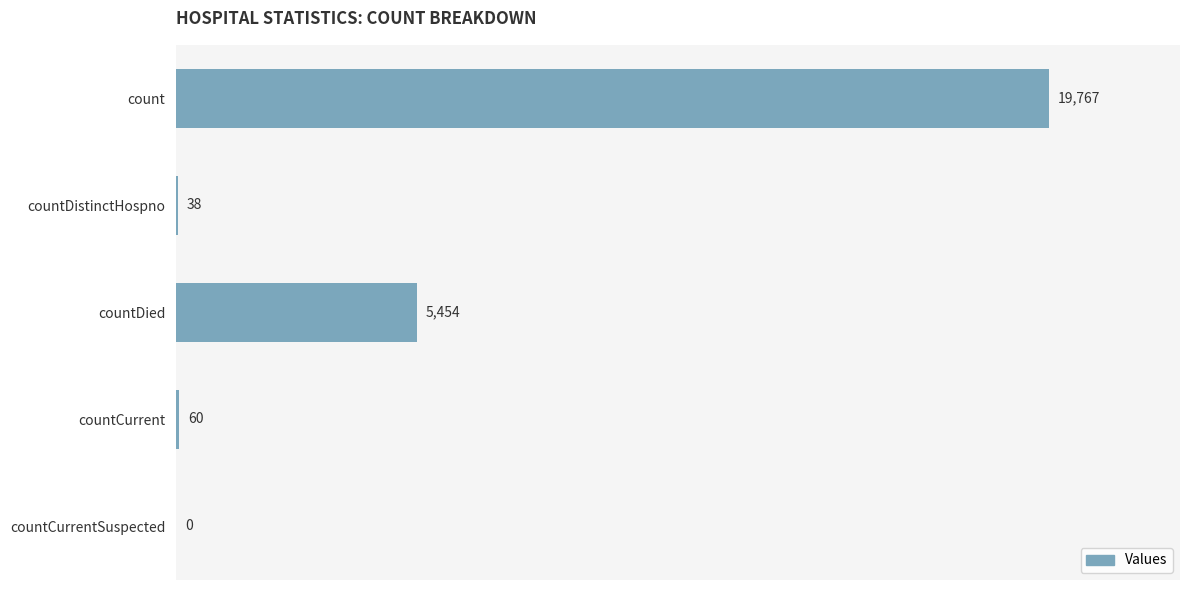

What is the maximum value shown in the chart?

19767